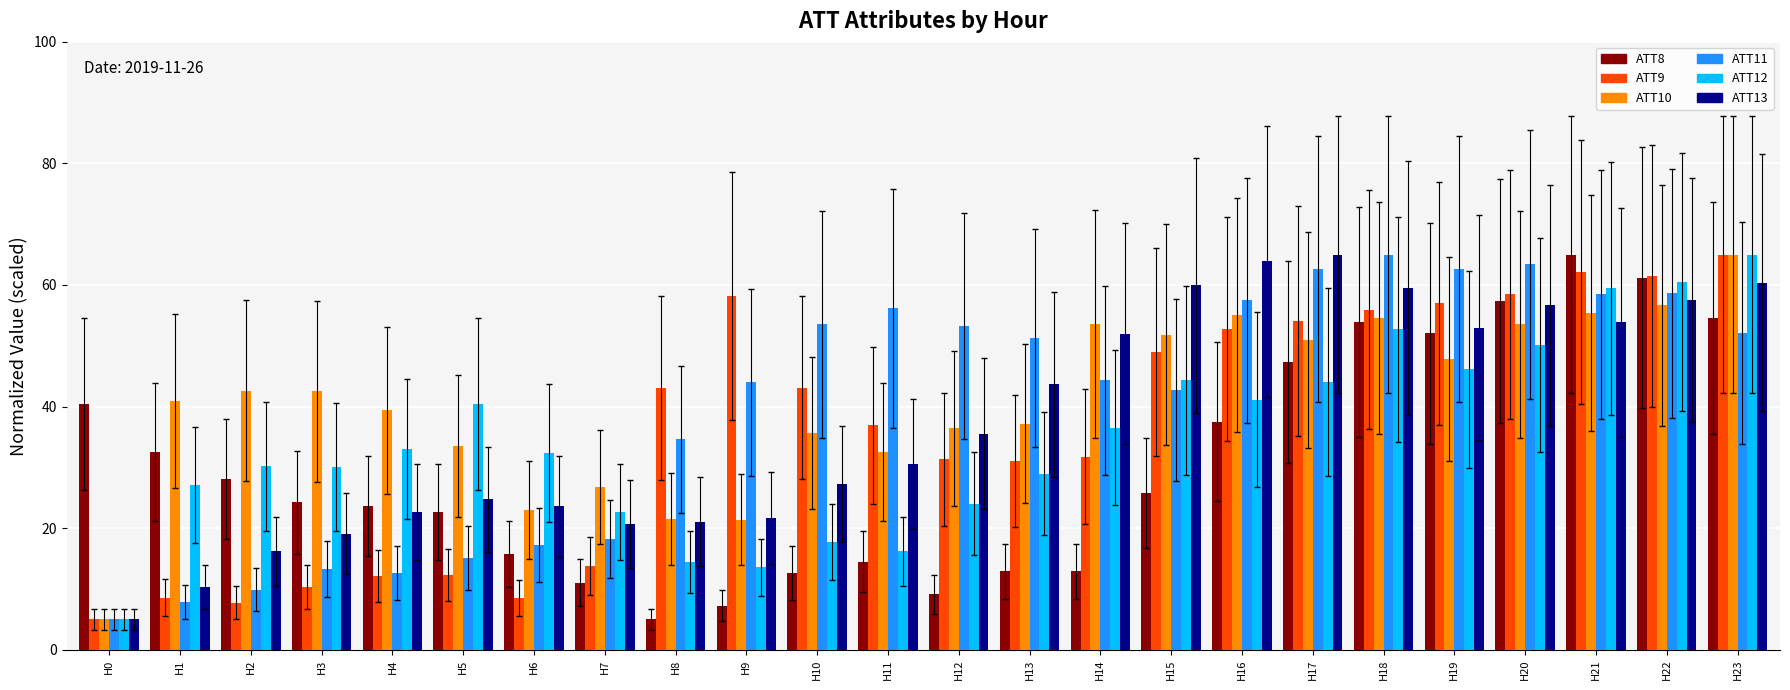

Between H4 and H21, which series saw the biggest shift?

ATT9